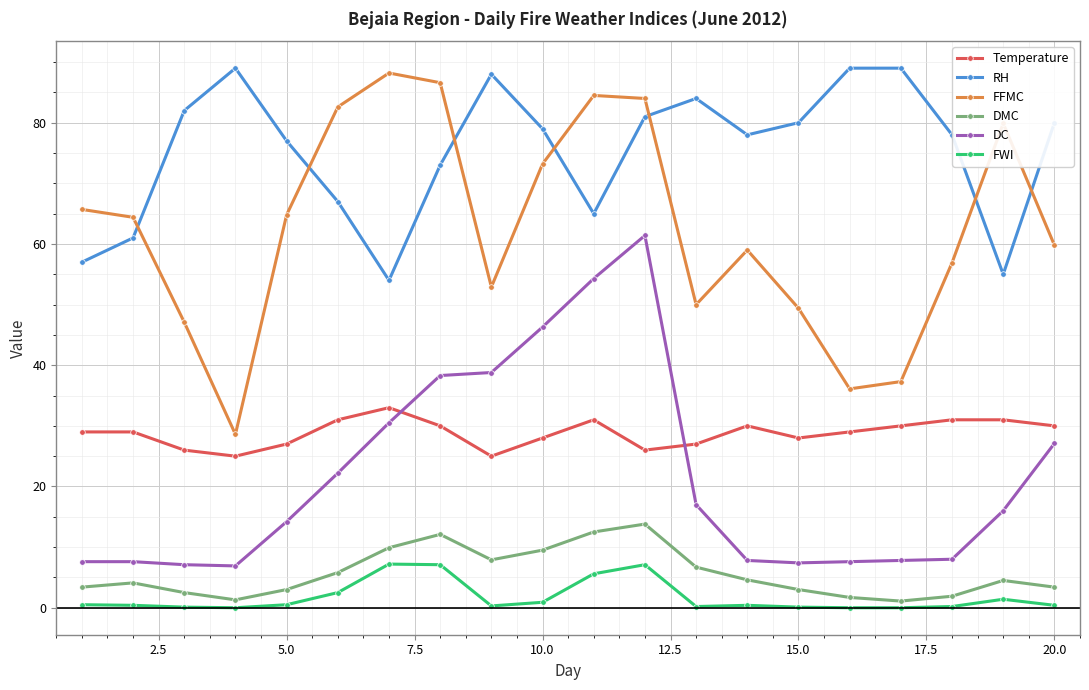

What are all the series names shown in the legend?

Temperature, RH, FFMC, DMC, DC, FWI